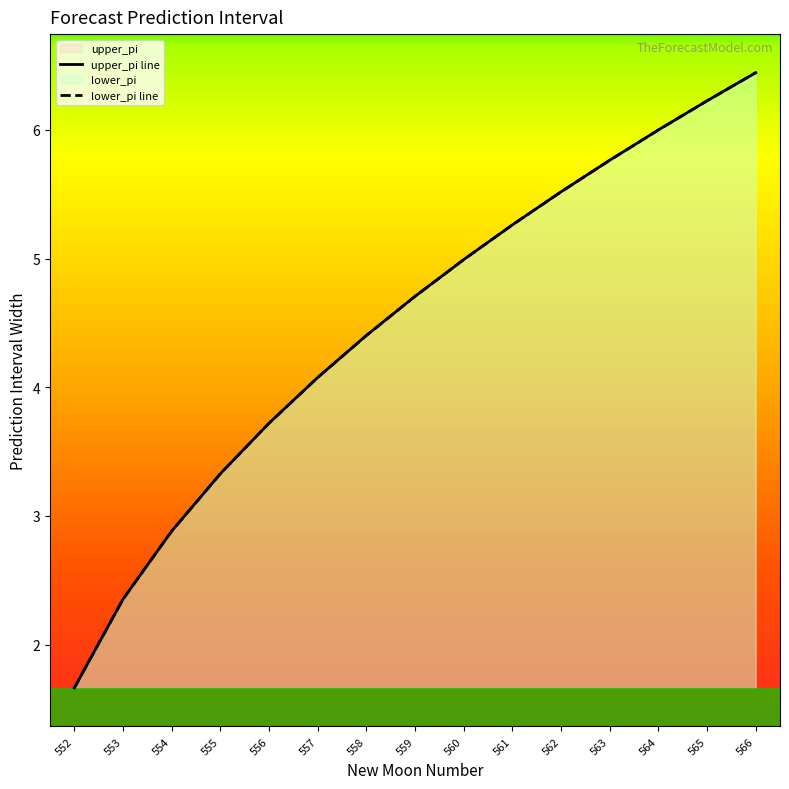

What is the value of the lower_pi line point at the 5th from the left?

3.7